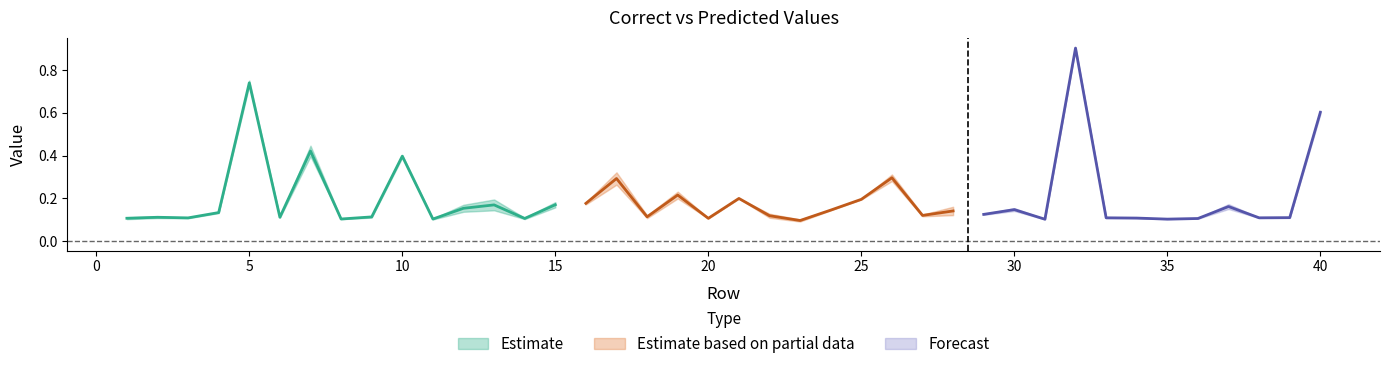

Which label corresponds to the largest value in the chart?

32